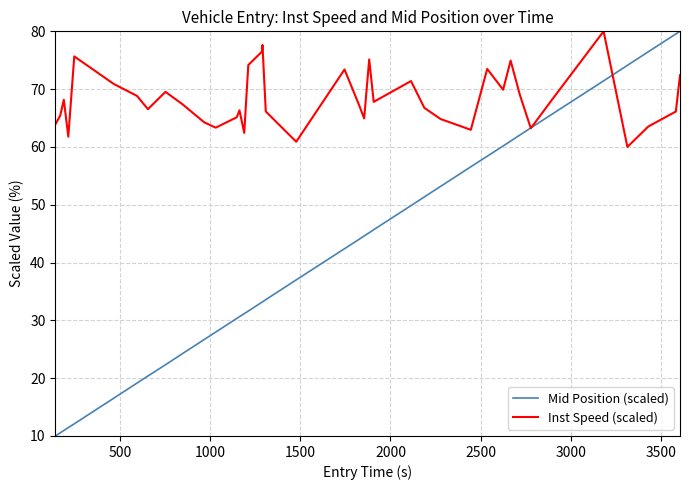

List the series in order of their overall mean, highest first.

Inst Speed (scaled), Mid Position (scaled)